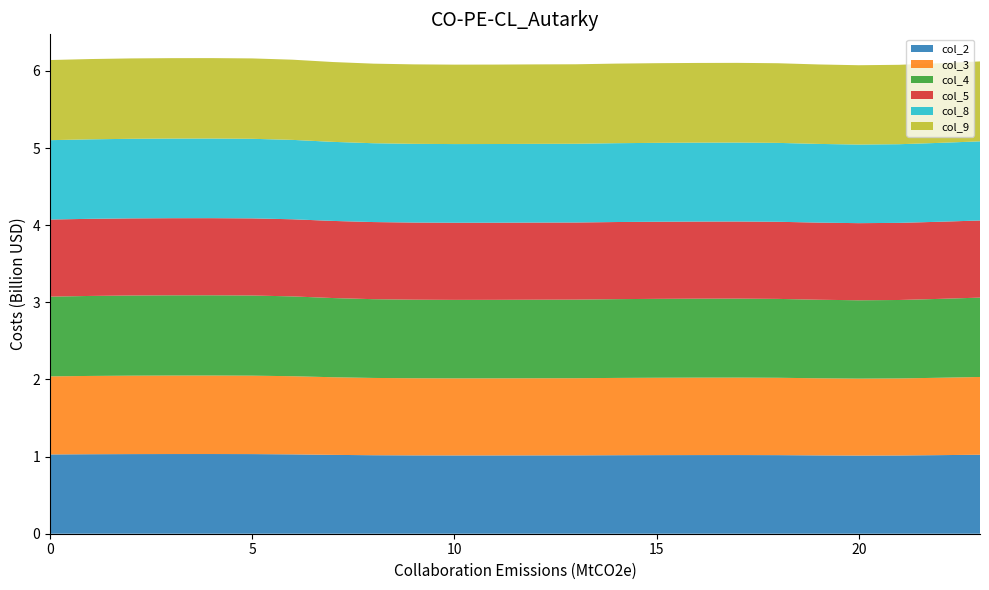

Reading left to right, transcribe all the data shown in this chart.

col_2: 1.0	1.0	1.0	1.0	1.0	1.0	1.0	1.0	1.0	1.0	1.0	1.0	1.0	1.0	1.0	1.0	1.0	1.0	1.0	1.0	1.0	1.0	1.0	1.0
col_3: 1.0	1.0	1.0	1.0	1.0	1.0	1.0	1.0	1.0	1.0	1.0	1.0	1.0	1.0	1.0	1.0	1.0	1.0	1.0	1.0	1.0	1.0	1.0	1.0
col_4: 1.0	1.0	1.0	1.0	1.0	1.0	1.0	1.0	1.0	1.0	1.0	1.0	1.0	1.0	1.0	1.0	1.0	1.0	1.0	1.0	1.0	1.0	1.0	1.0
col_5: 1.0	1.0	1.0	1.0	1.0	1.0	1.0	1.0	1.0	1.0	1.0	1.0	1.0	1.0	1.0	1.0	1.0	1.0	1.0	1.0	1.0	1.0	1.0	1.0
col_8: 1.0	1.0	1.0	1.0	1.0	1.0	1.0	1.0	1.0	1.0	1.0	1.0	1.0	1.0	1.0	1.0	1.0	1.0	1.0	1.0	1.0	1.0	1.0	1.0
col_9: 1.0	1.0	1.0	1.0	1.0	1.0	1.0	1.0	1.0	1.0	1.0	1.0	1.0	1.0	1.0	1.0	1.0	1.0	1.0	1.0	1.0	1.0	1.0	1.0